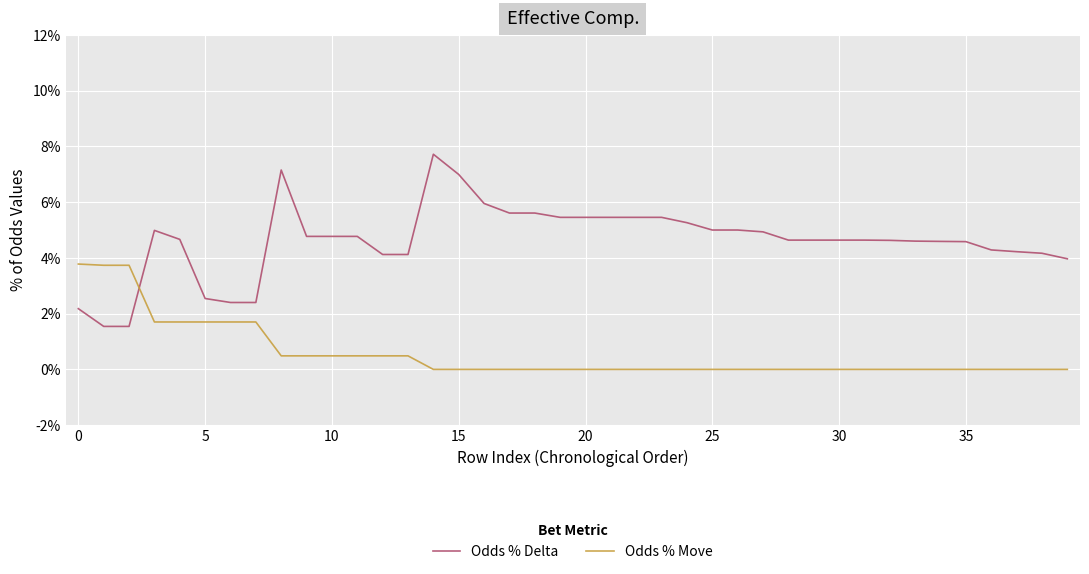

Is this an area chart (filled region under the line)?

No